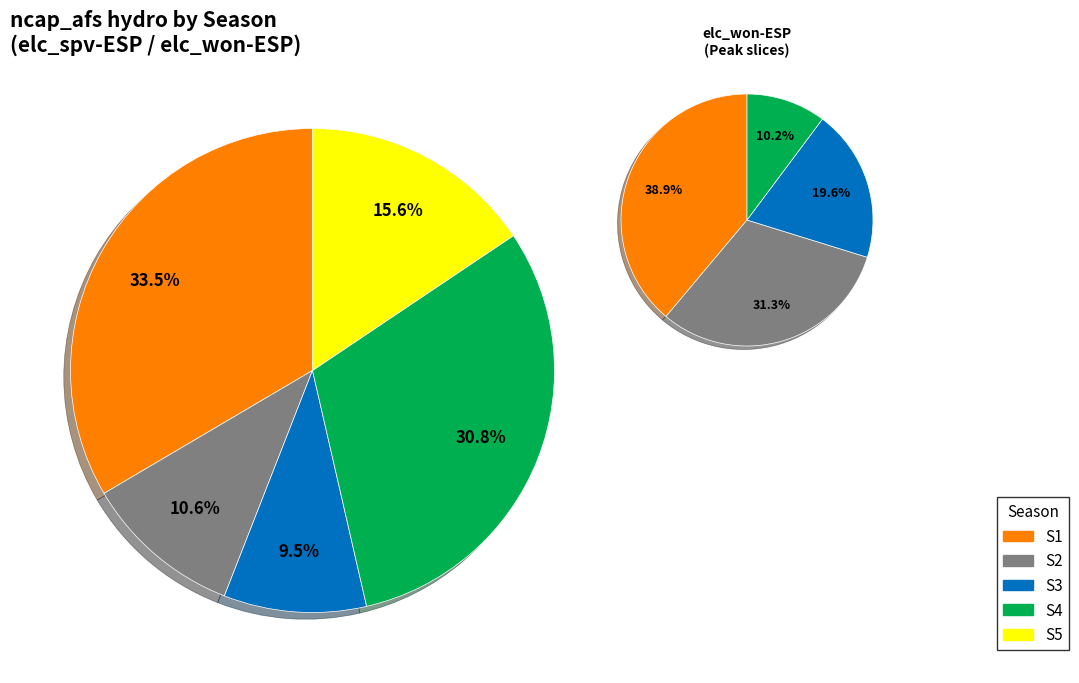

What percentage is the S1 slice, to the nearest percent?

33%